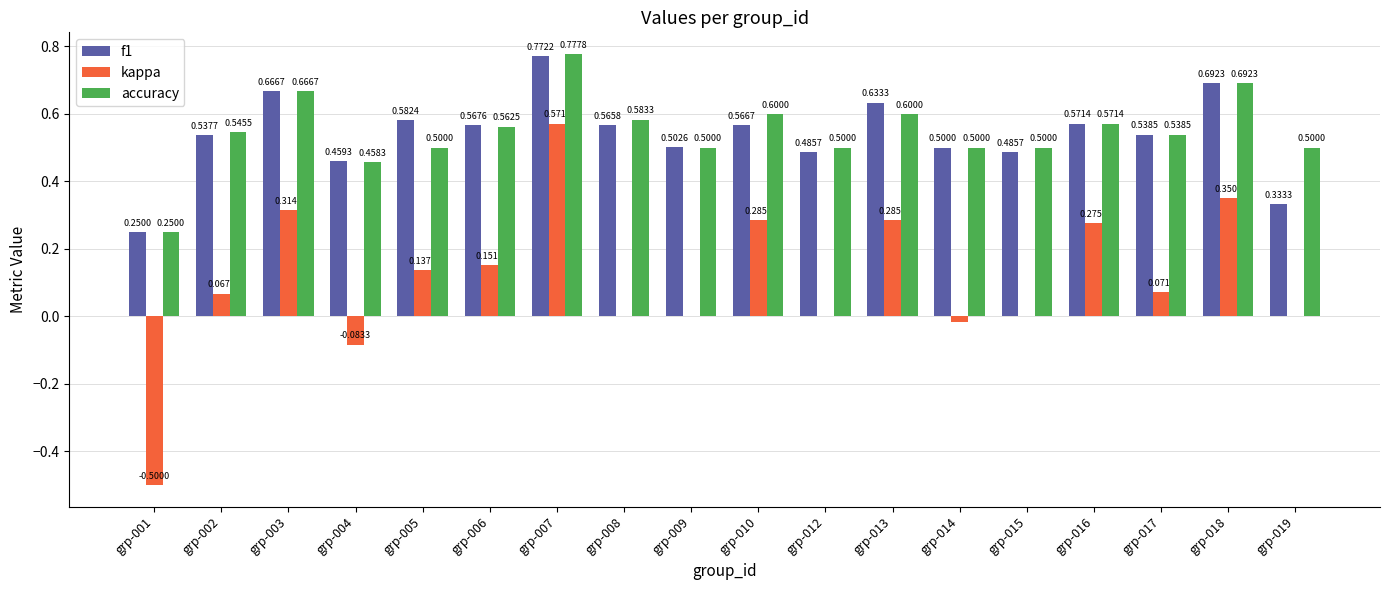

What is the sum of all accuracy values?

9.8